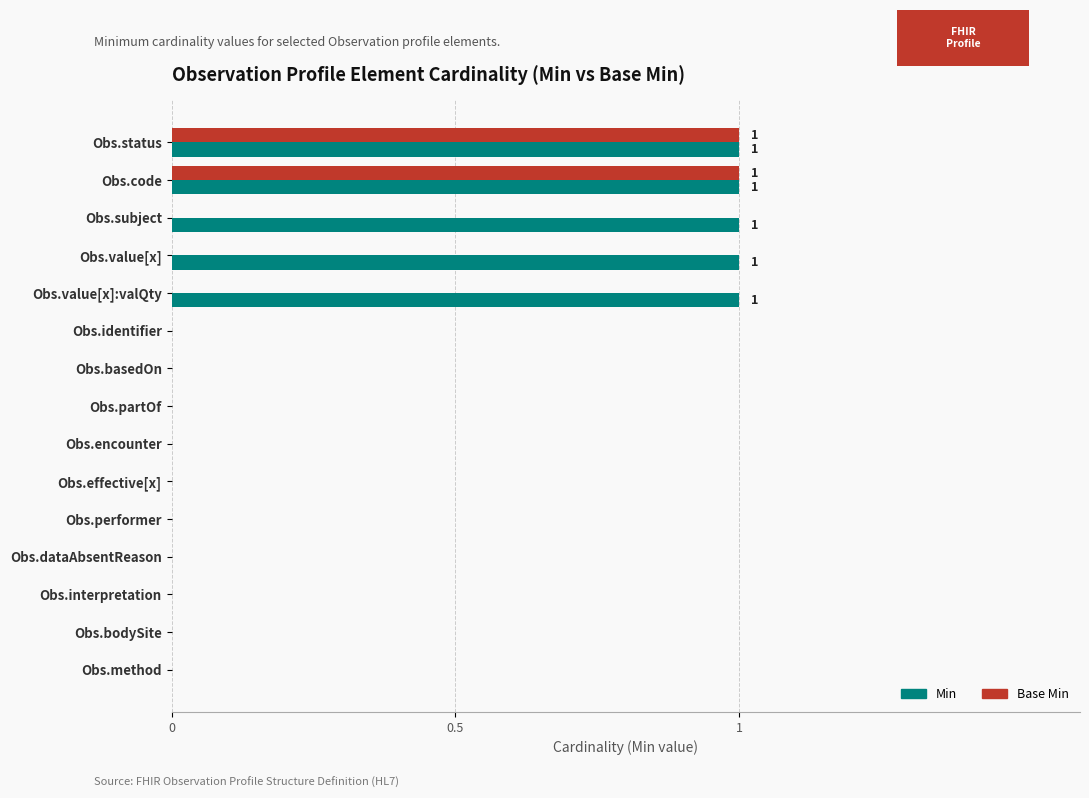

Which series changed the most between Obs.value[x] and Obs.effective[x]?

Min